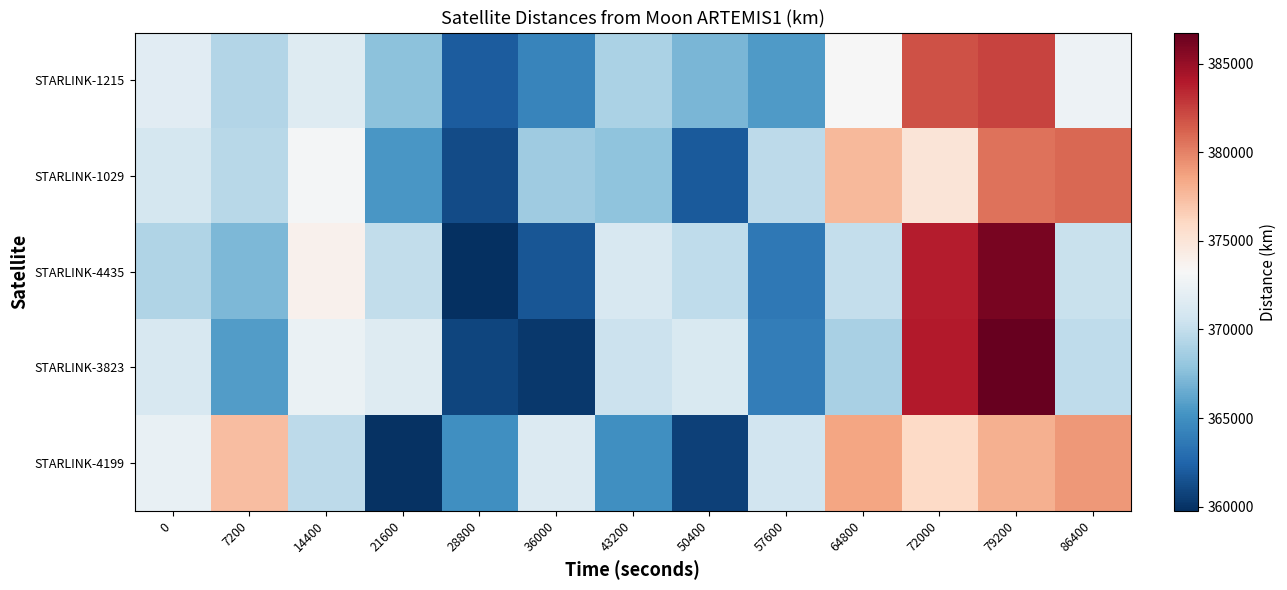

Between 57600 and 28800, which is larger?

57600